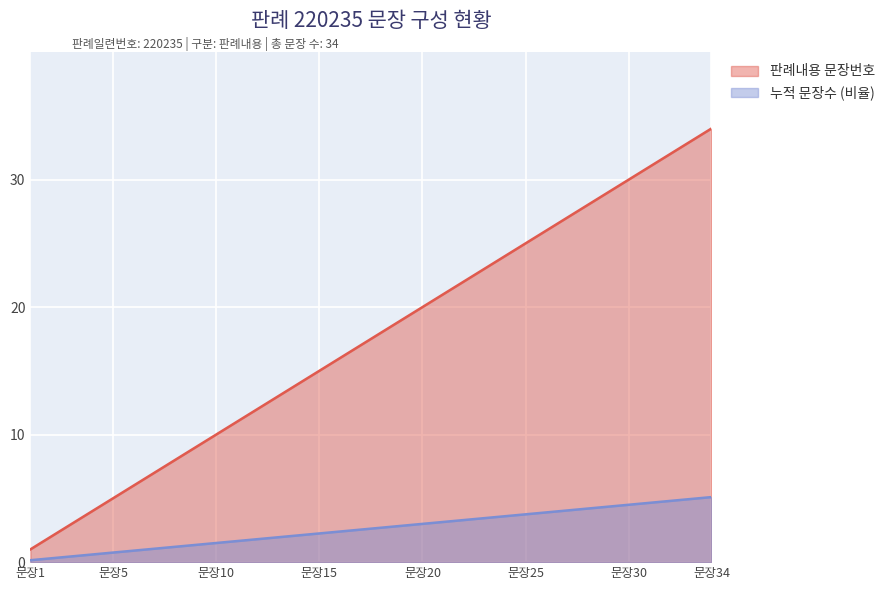

List the series in order of their overall mean, lowest first.

누적 문장수 (비율), 판례내용 문장번호